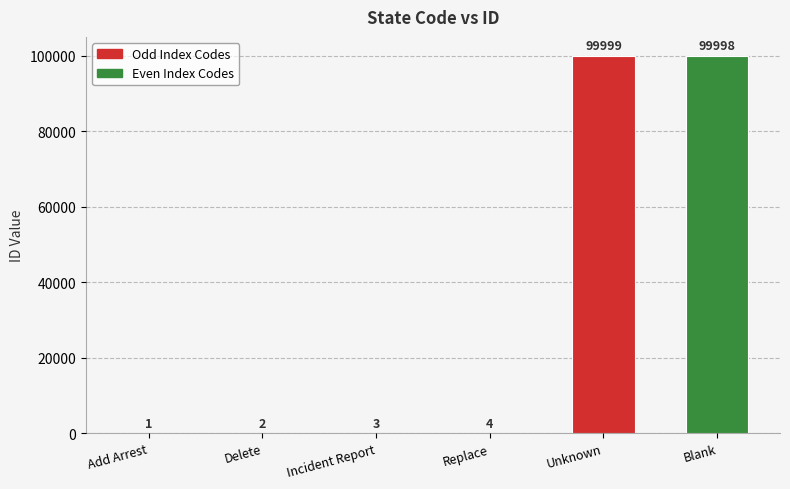

What is the change in value from Incident Report to Replace?

+1